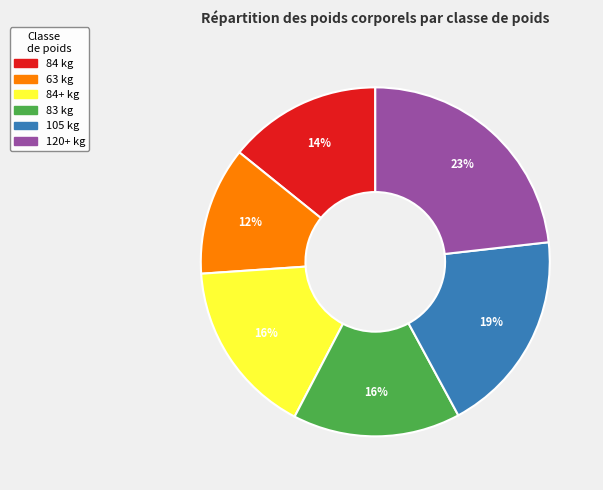

Count the number of slices in the pie.

6